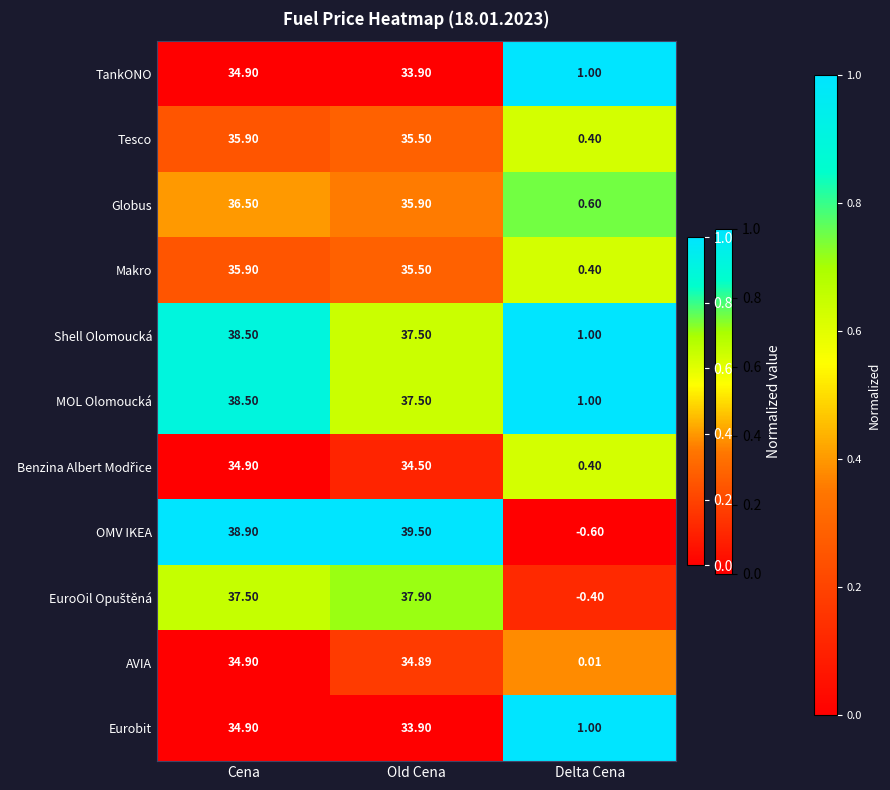

At which label is Tesco closest to 18?

Old Cena